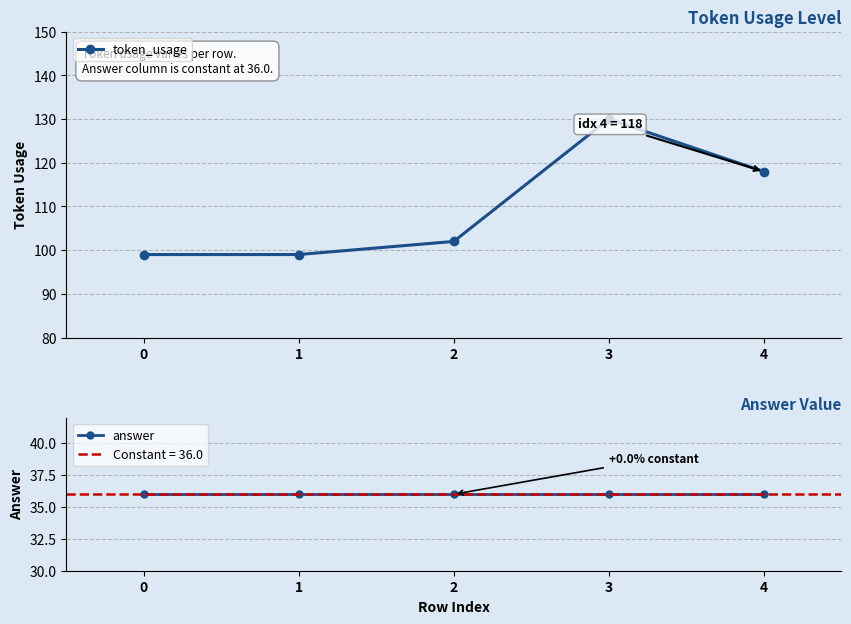

What is the lowest value of the token_usage series?

99